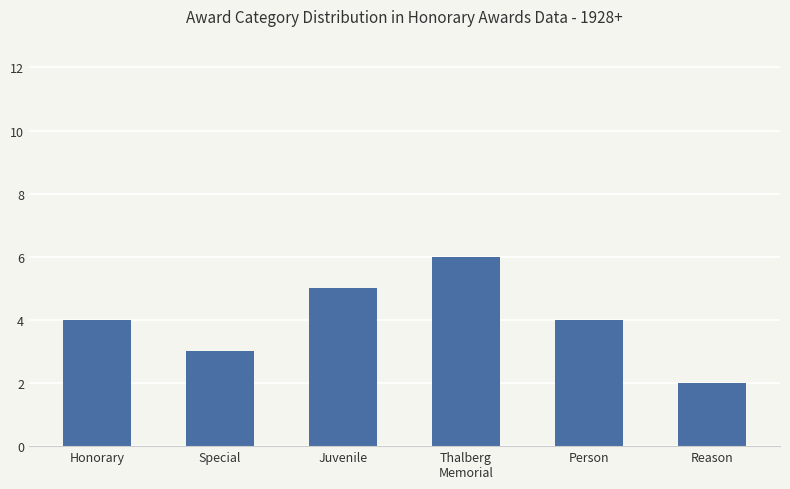

How many bars are there in total?

6